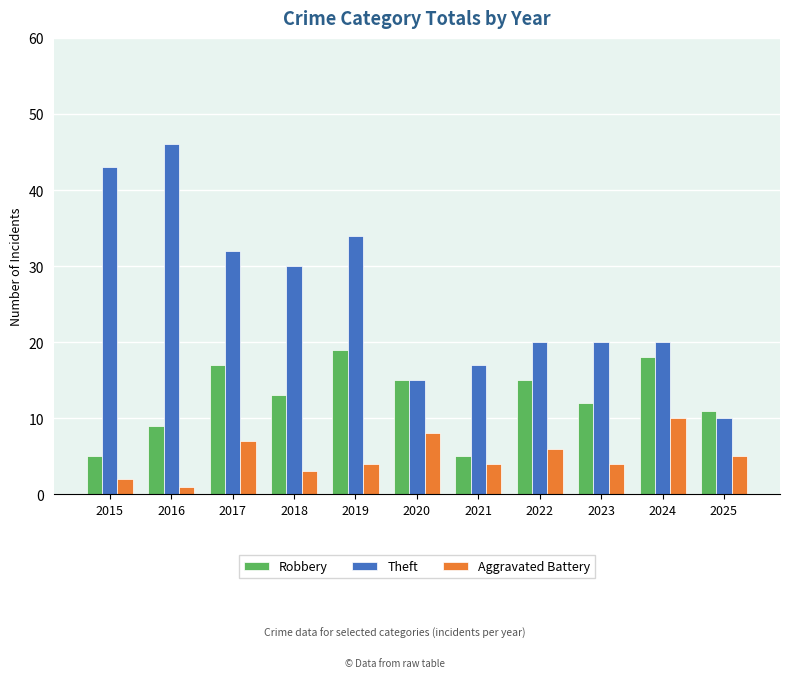

What is the sum of all Robbery values?

139